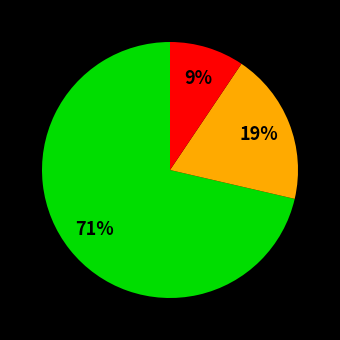

To the nearest percent, what is the average slice percentage?

33%